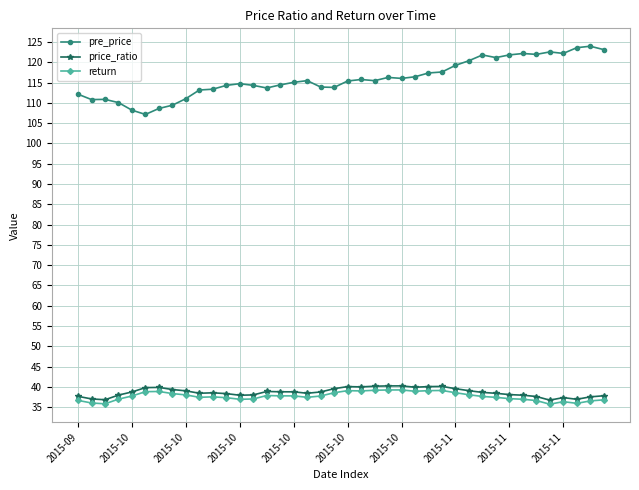

What is the average value of the pre_price series?

116.0